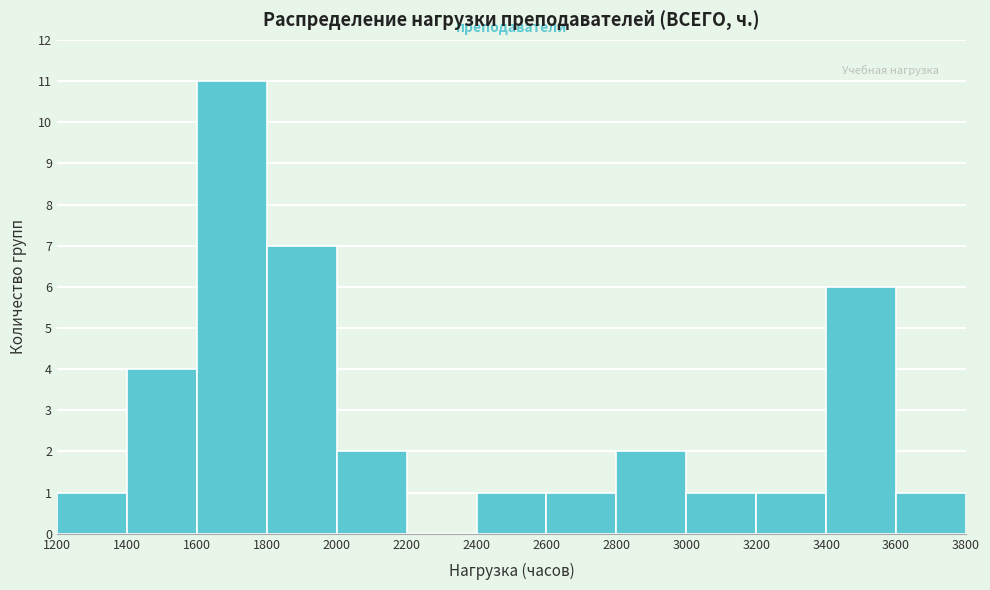

Over which range of the x-axis is the bar tallest?

1600 to 1800